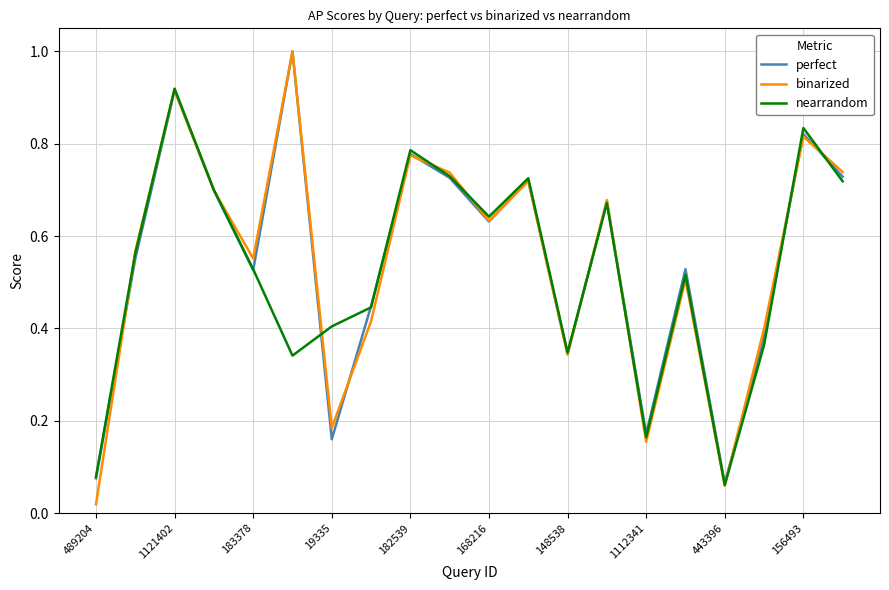

What is the maximum value shown in the chart?

1.0